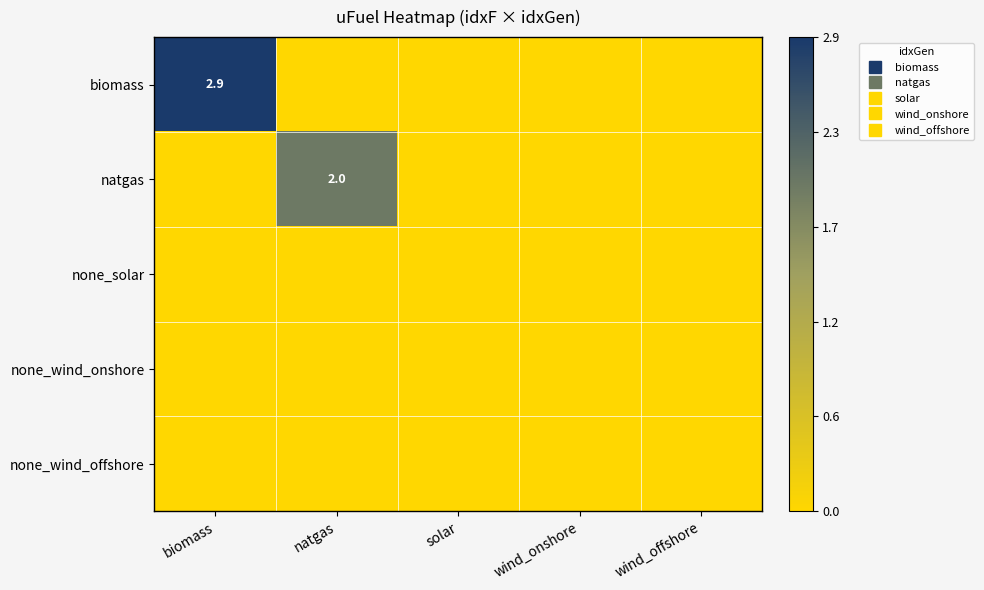

Which category has the highest value across all series?

biomass